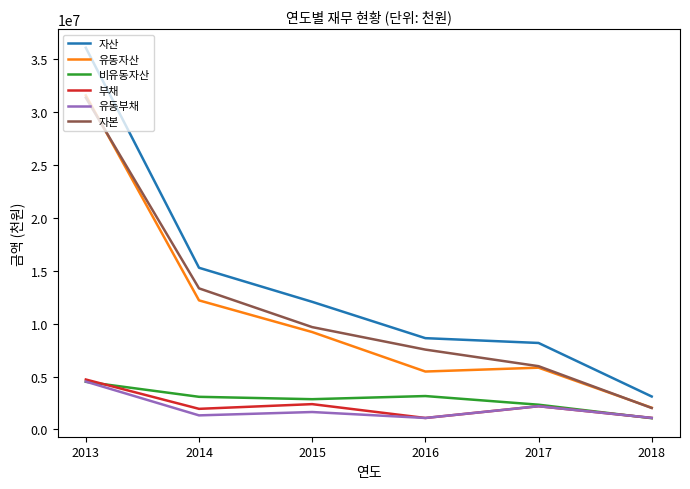

How many categories are shown in the chart?

6